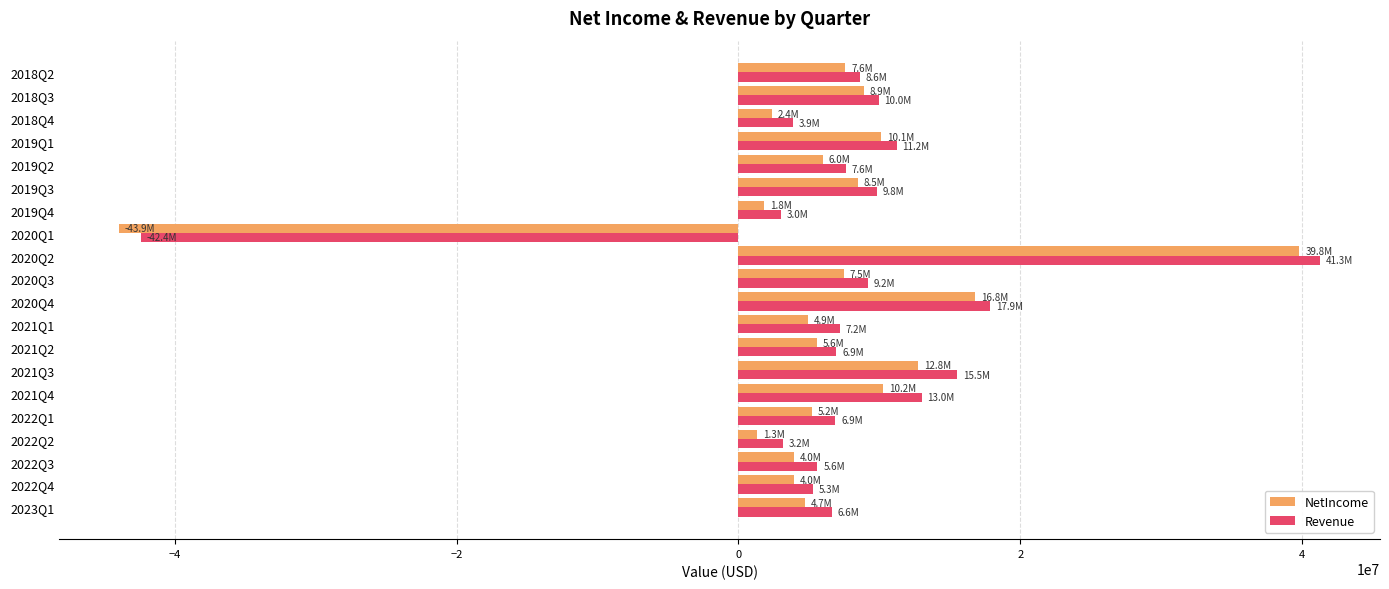

Which category has the lowest value in the NetIncome series?

2020Q1